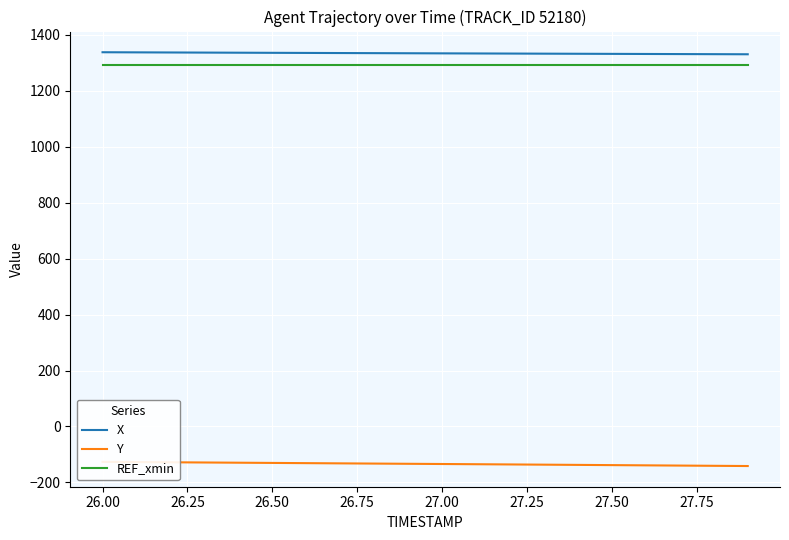

True or false: REF_xmin and X cross at least once.

False